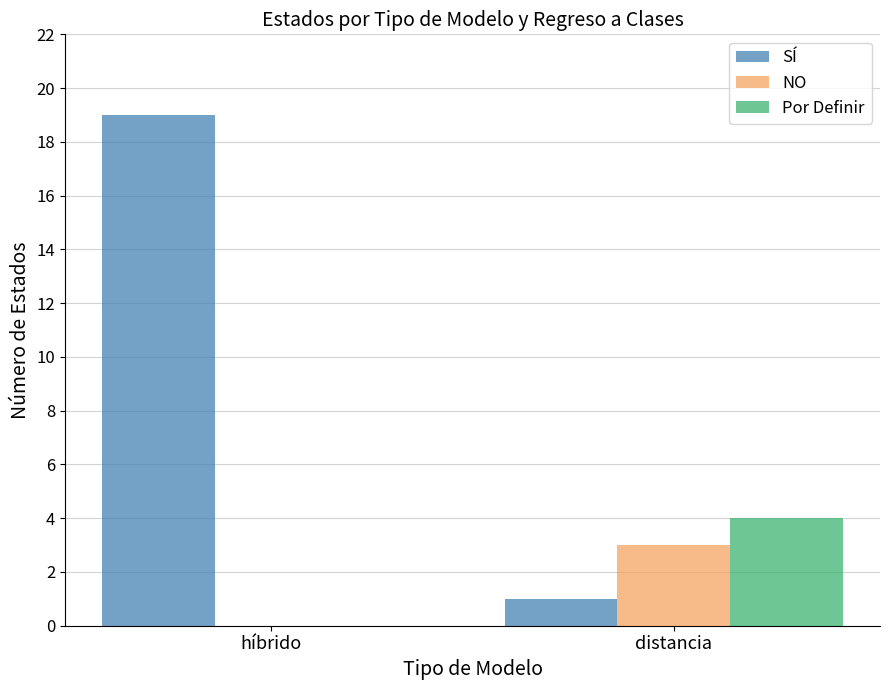

Is the value of Por Definir at distancia greater than the value of NO at distancia?

Yes